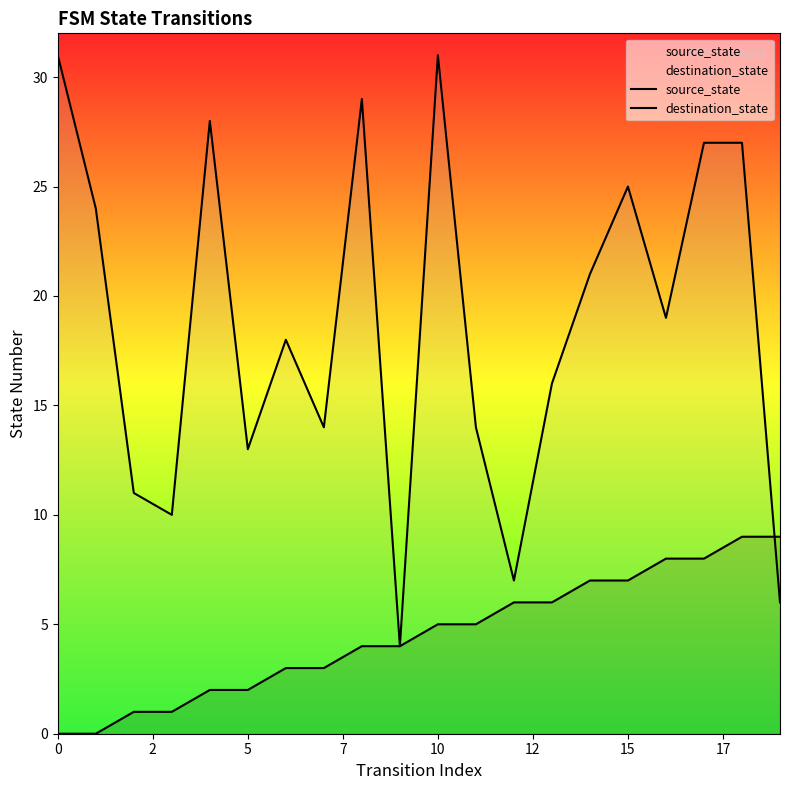

How many values in source_state are above zero?

18